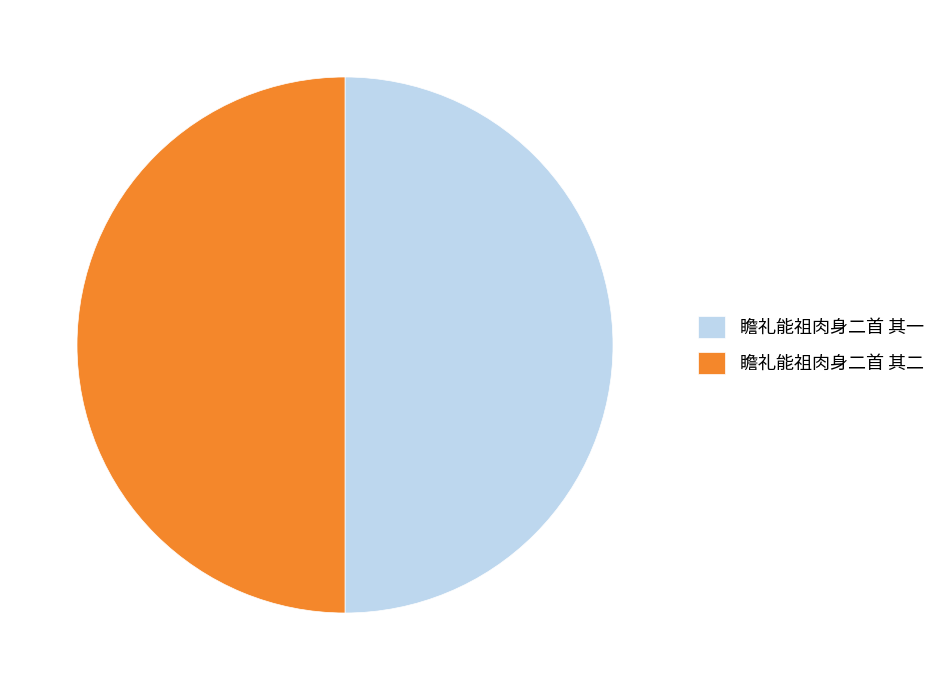

What is the ratio of the value at 瞻礼能祖肉身二首 其二 to the value at 瞻礼能祖肉身二首 其一?

1.0